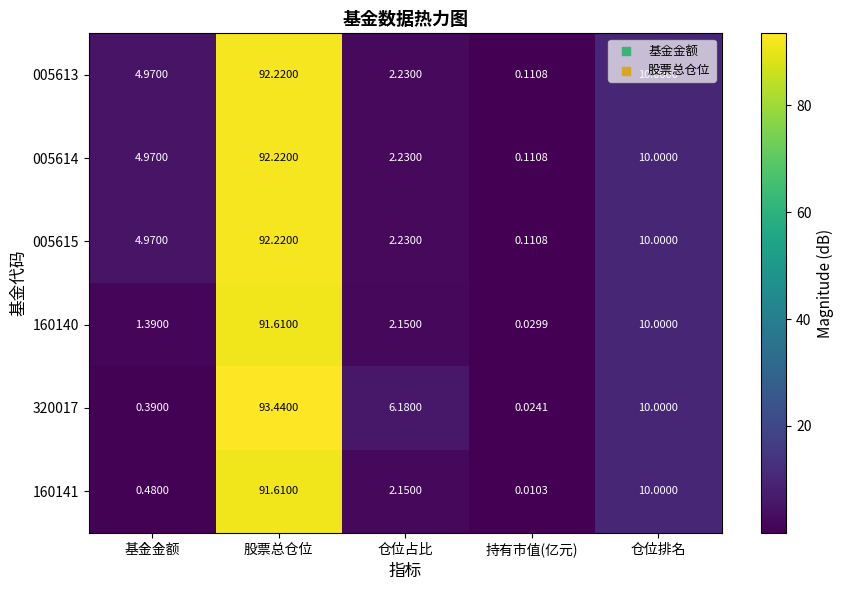

Which series has the widest spread of values?

320017